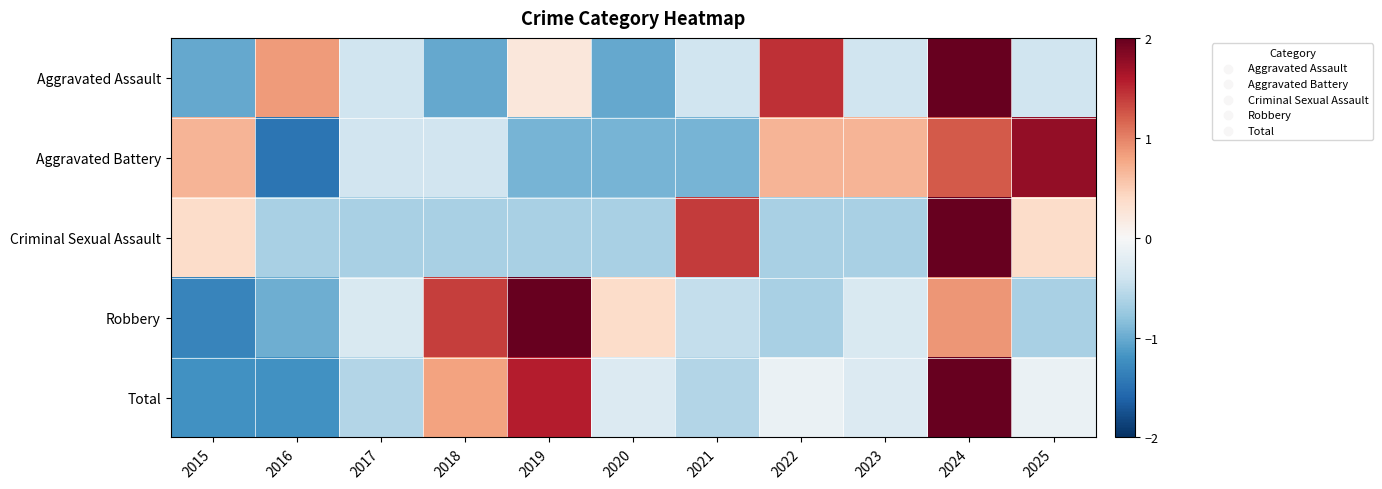

At how many categories does at least one series exceed 0?

10